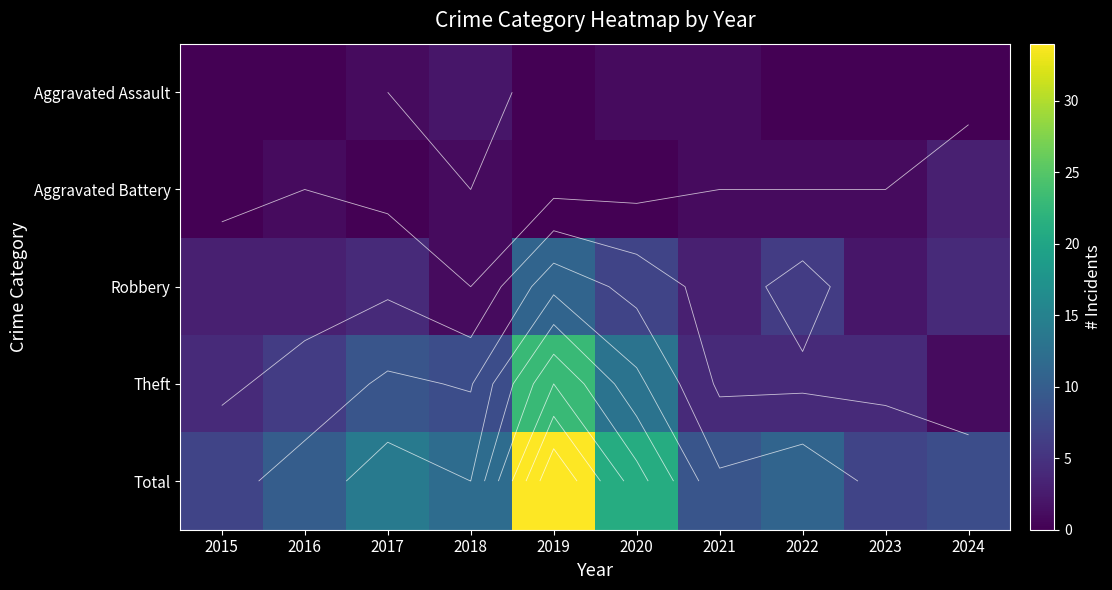

Count the number of data series in this chart.

5